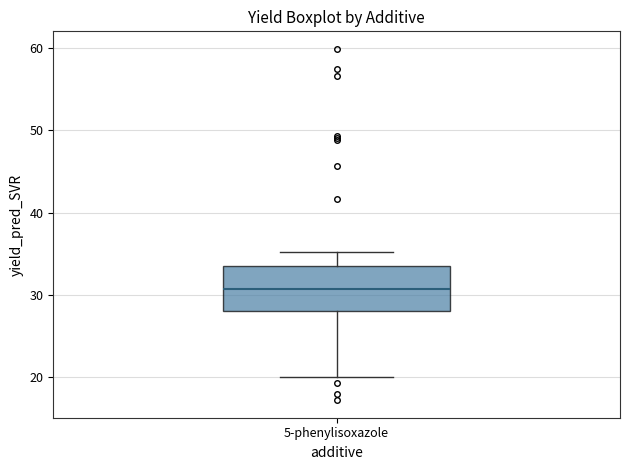

Read this box plot against the y-axis: the position of the median line, the range covered by the box, and the ends of both whiskers. The values are not printed on the chart, so give them approximately, as read against the axis.

median 31, box 28 to 33, whiskers 20 to 35